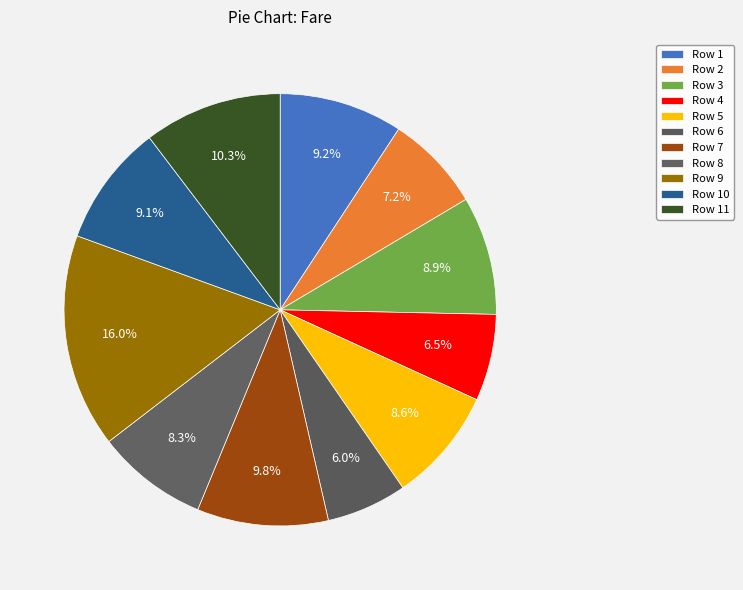

How much of the chart is everything except Row 2?

92.8%